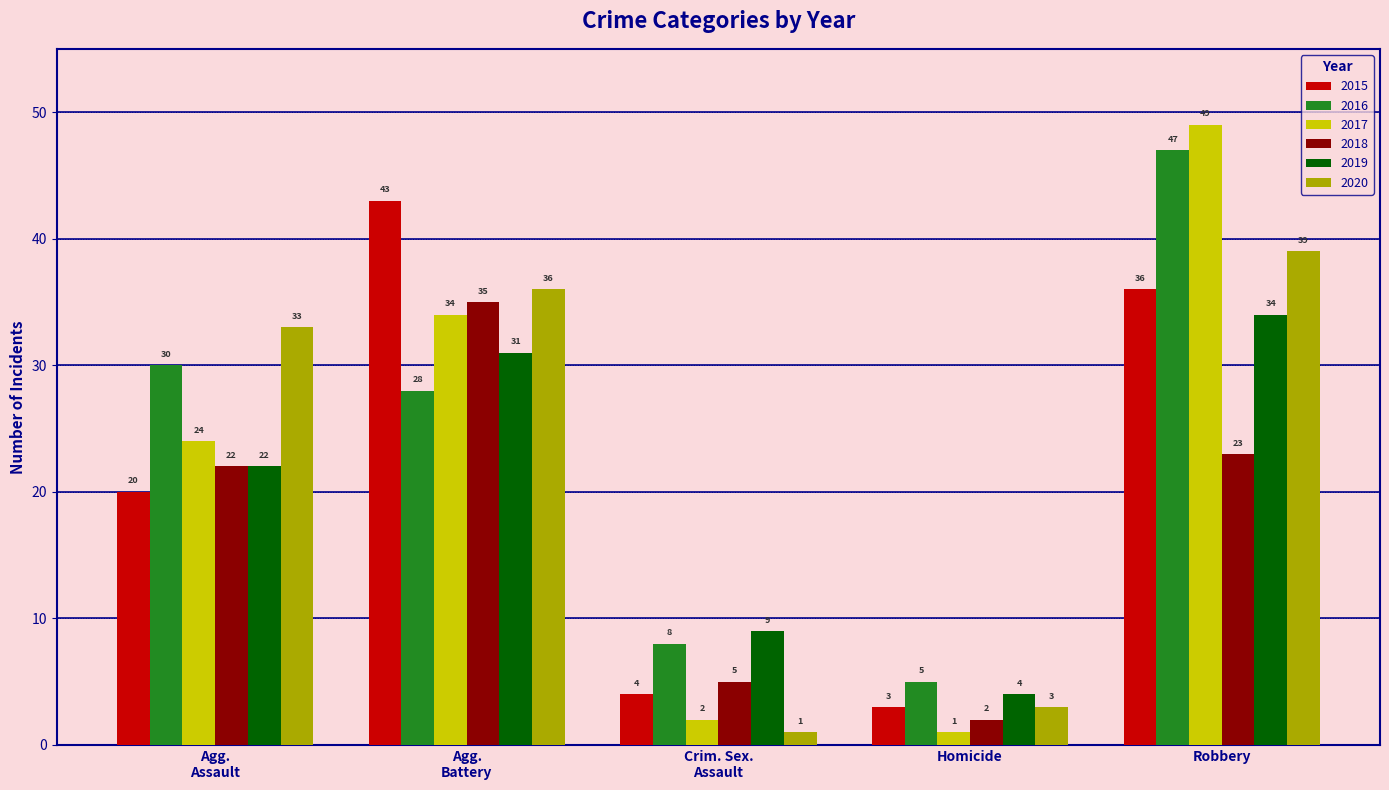

The 2016 series shows 5 at Homicide. True or false?

True